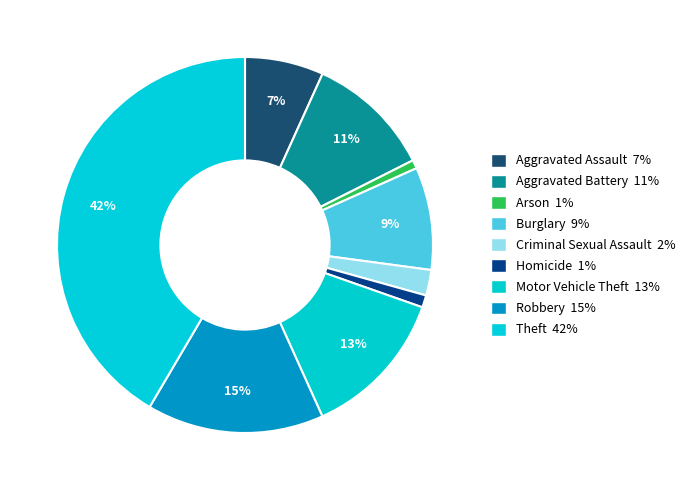

True or false: Criminal Sexual Assault accounts for 2% of the total.

True